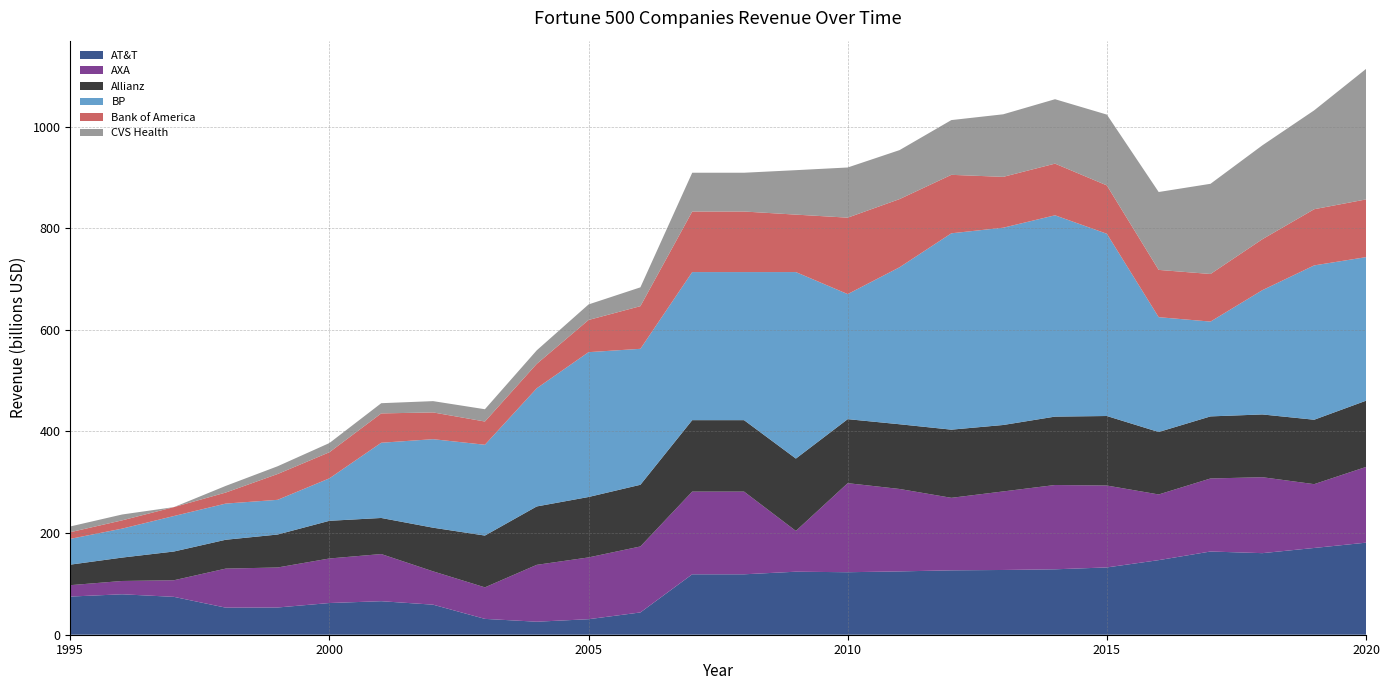

Reading right to left, what are all the values shown in this chart?

AT&T: 181193	170756	160546	163786	146801	132447	128752	127434	126723	124629	123018	124028	118928	118928	43862	30537	25612	31179	59142	65981	62391	53588	53261	74525	79609	75094
AXA: 148984	125578	149461	143722	129250	161173	165893	154571	142712	162236	175257	80257	162762	162762	129839	121606	111912	62051	65580	92782	87646	78729	76874	32681	26173	22426
Allianz: 130359	126800	123532	122196	122948	136846	134636	130775	134168	127379	125999	142395	140618	140618	121406	118937	114950	101930	85929	71022	74178	64875	56785	56577	46045	40415
BP: 282616	303738	244582	186606	225982	358678	396217	388285	386463	308928	246138	367053	291438	291438	267600	285059	232571	178721	174218	148062	83566	68304	71194	69852	56982	50737
Bank of America: 113589	110584	100264	93662	93056	95181	101697	100078	115074	134194	150450	113106	119190	119190	83980	63324	48065	45732	52641	57747	51392	50777	21734	17509	16298	13126
CVS Health: 256776	194579	184765	177526	153290	139367	126761	123133	107750	96413	98729	87472	76330	76330	37006	30594	26588	24182	22241	20088	18098	15274	13086	0	11516	11286